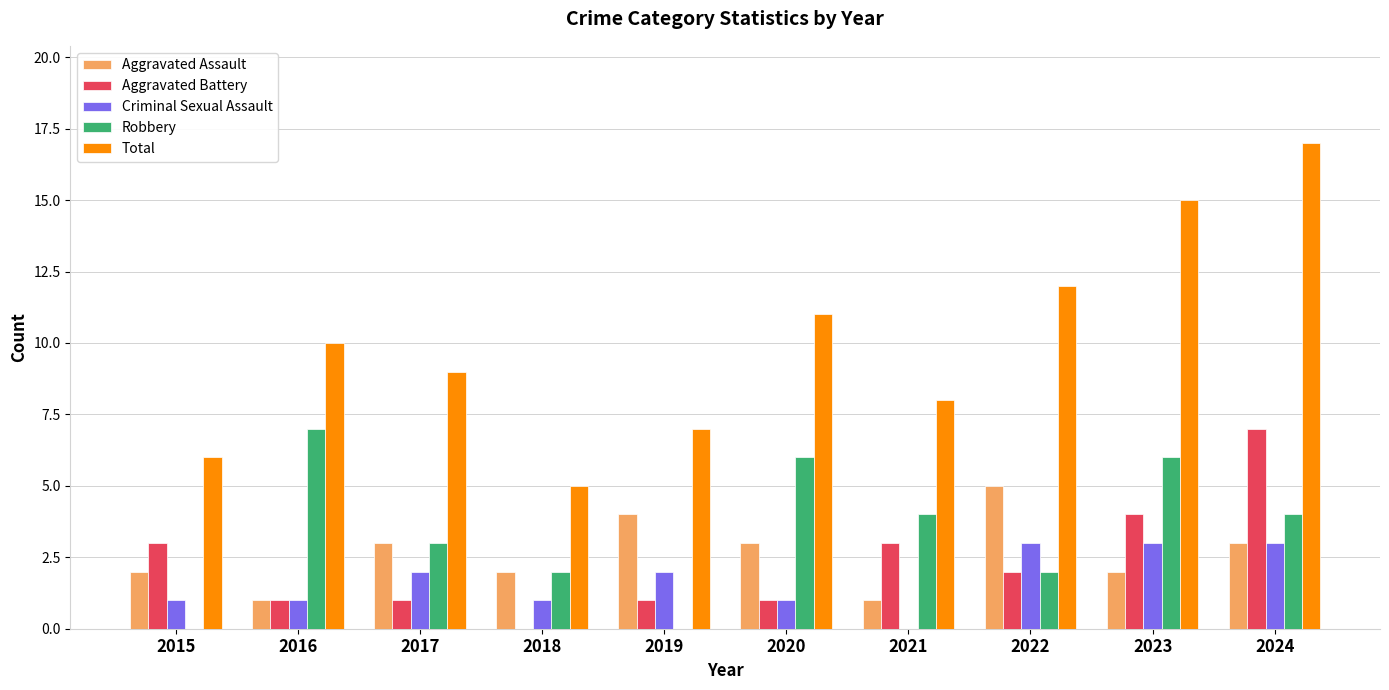

What are all the series names shown in the legend?

Aggravated Assault, Aggravated Battery, Criminal Sexual Assault, Robbery, Total